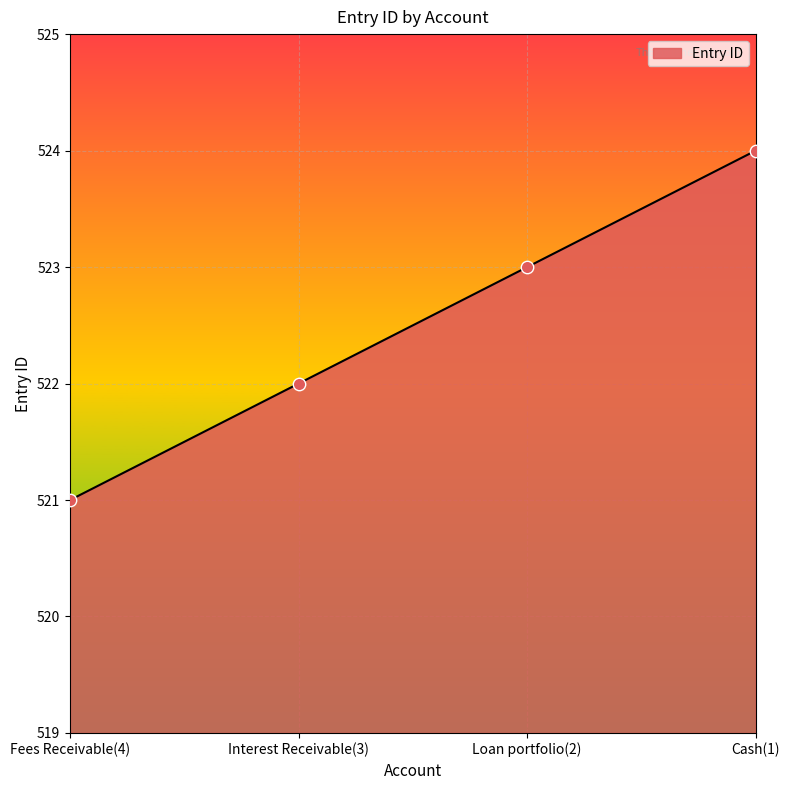

What is the change in value from Fees Receivable(4) to Cash(1)?

+3